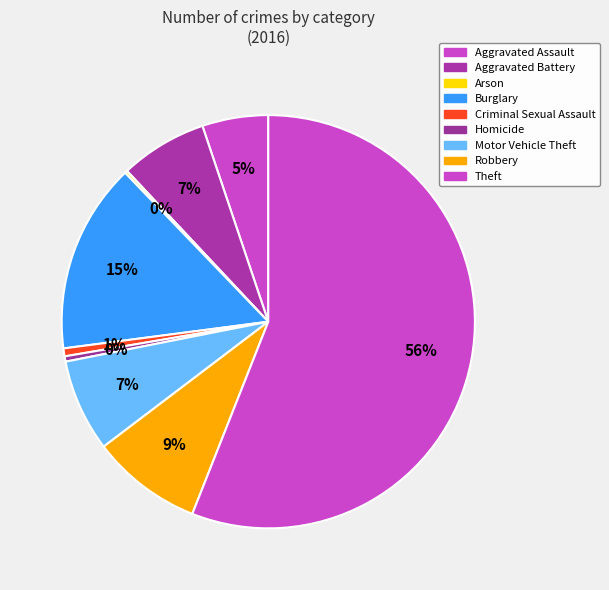

What is the largest slice in the pie chart?

Theft